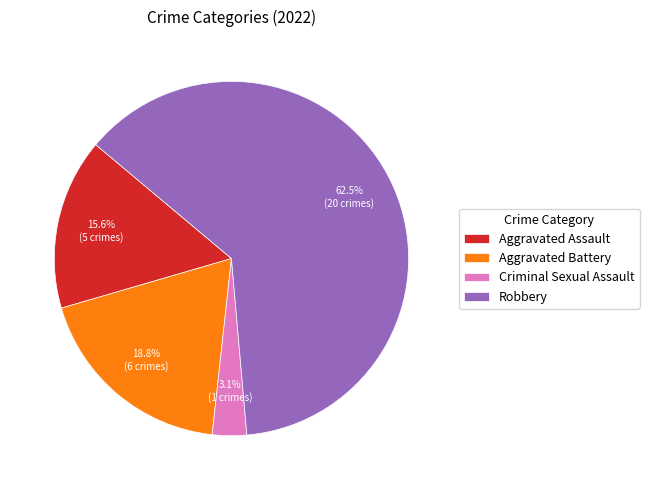

What percentage is the Aggravated Assault slice, to the nearest percent?

16%